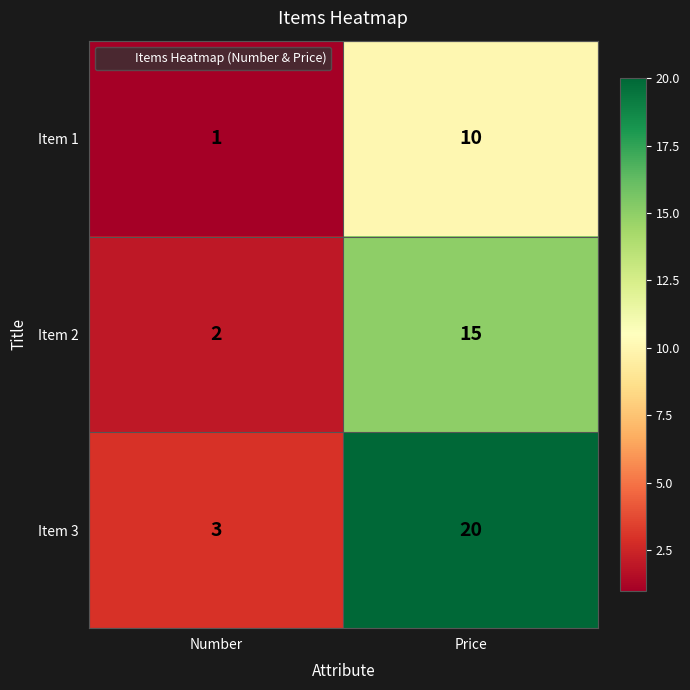

Reading right to left, what are all the values shown in this chart?

Item 1: 10	1
Item 2: 15	2
Item 3: 20	3